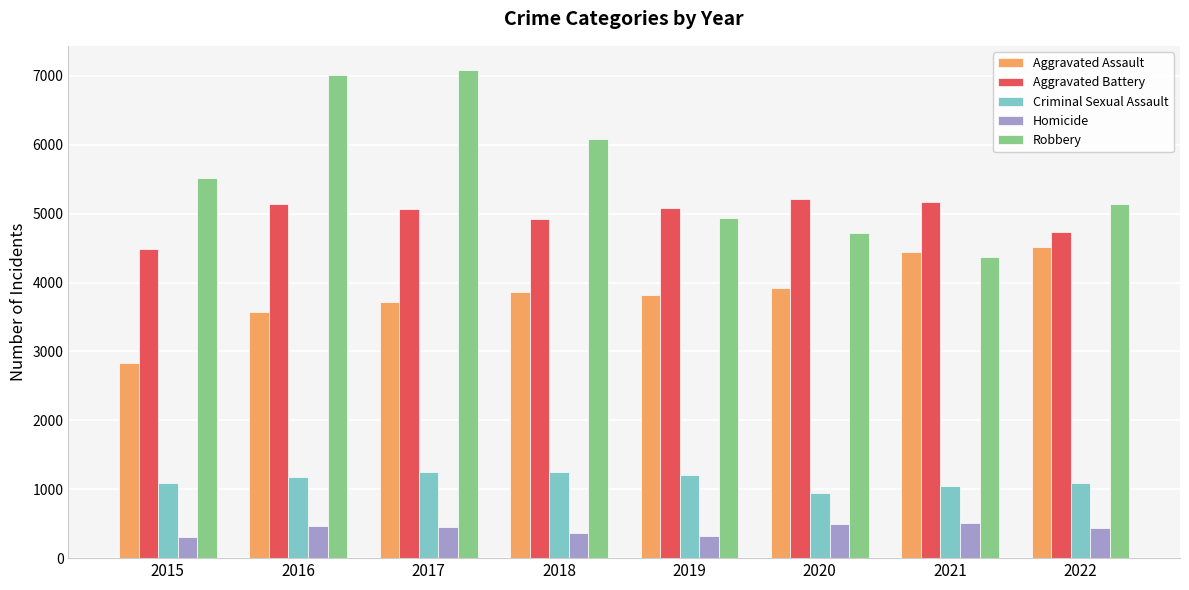

Rank the series at 2018 from highest to lowest value.

Robbery, Aggravated Battery, Aggravated Assault, Criminal Sexual Assault, Homicide